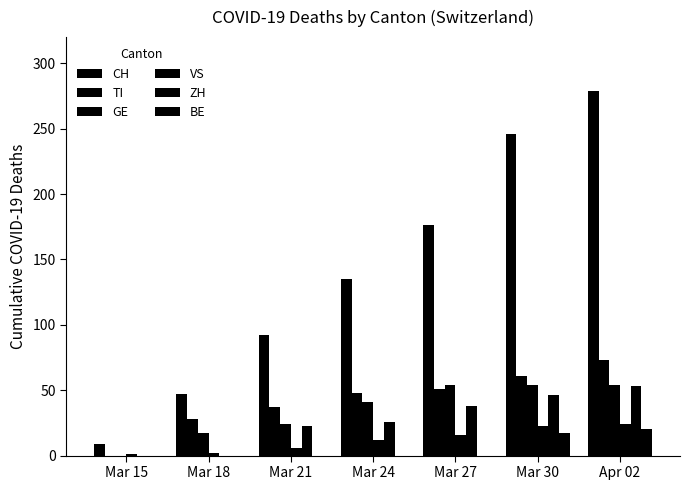

Between Mar 15 and Mar 27, which is larger?

Mar 27